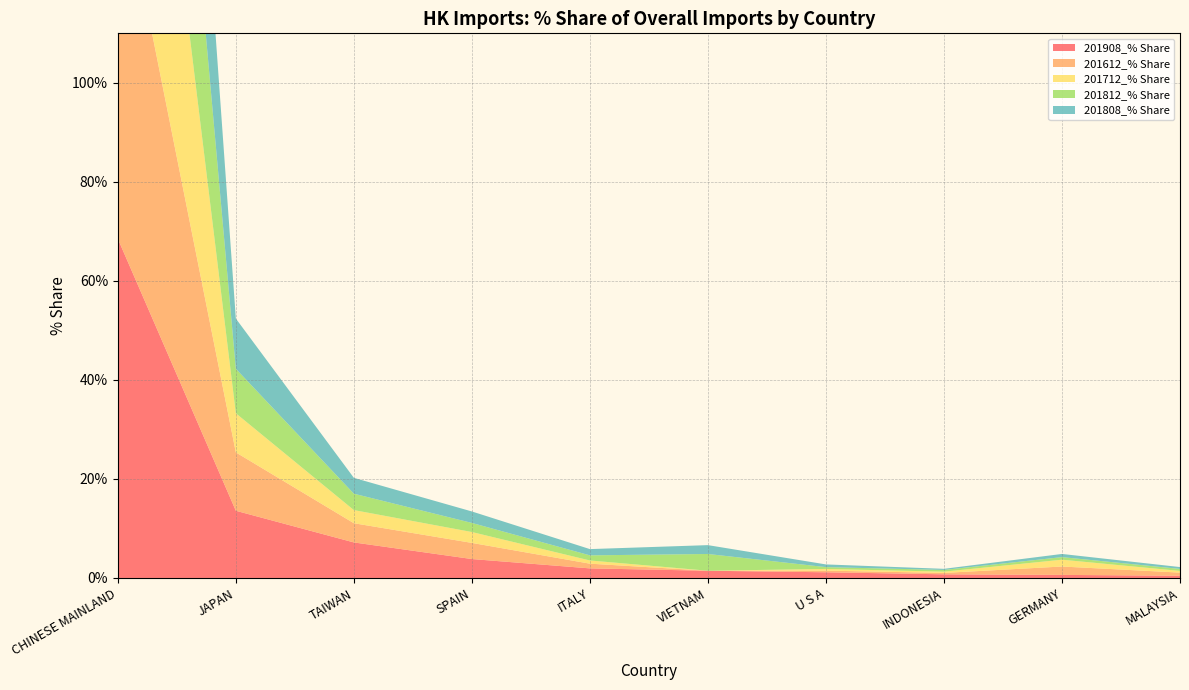

Reading left to right, extract all data points from this chart.

201908_% Share: 68.5	13.6	7.2	3.8	1.9	1.5	1.1	0.7	0.6	0.4
201612_% Share: 76.1	11.8	3.9	3.3	0.9	0.0	0.3	0.3	1.7	0.6
201712_% Share: 83.8	7.9	2.7	2.2	0.7	0.0	0.3	0.3	1.4	0.3
201812_% Share: 79.2	9.0	3.3	1.8	1.0	3.4	0.4	0.3	0.5	0.4
201808_% Share: 78.7	10.1	3.2	2.3	1.3	1.8	0.5	0.2	0.6	0.4